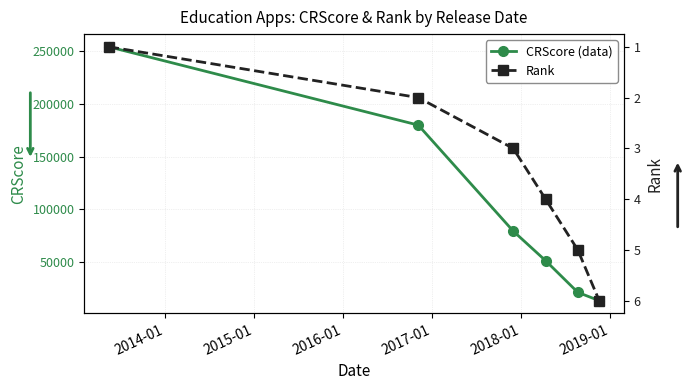

Reading left to right, transcribe all the data shown in this chart.

CRScore (data): 254102	179841	79410	51291	21259	13332
Rank: 1	2	3	4	5	6